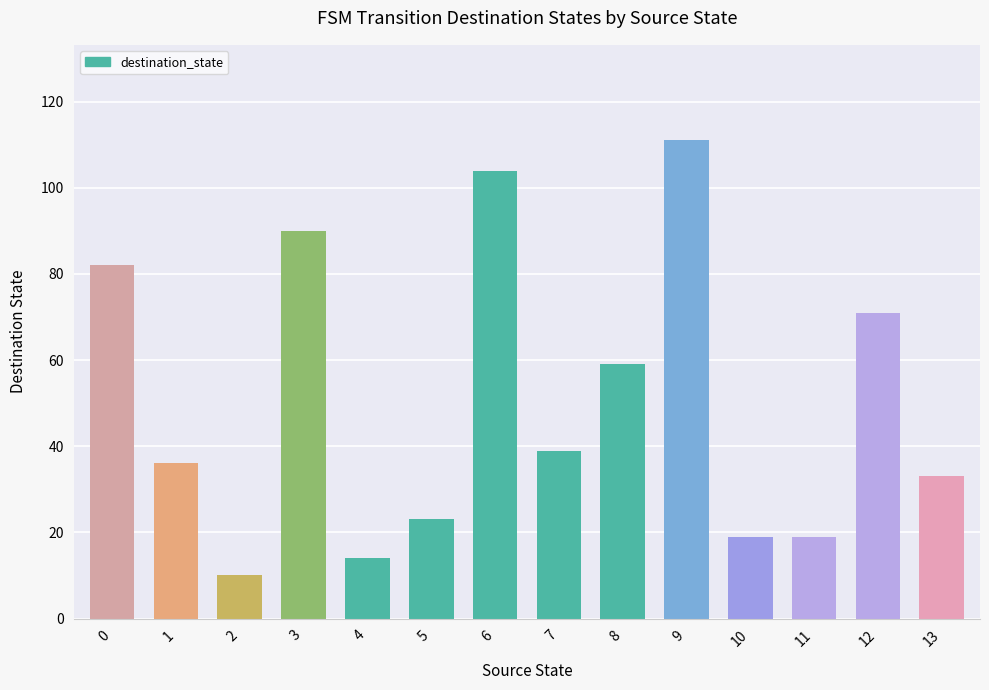

Is it true that the value at 4 is 3?

False